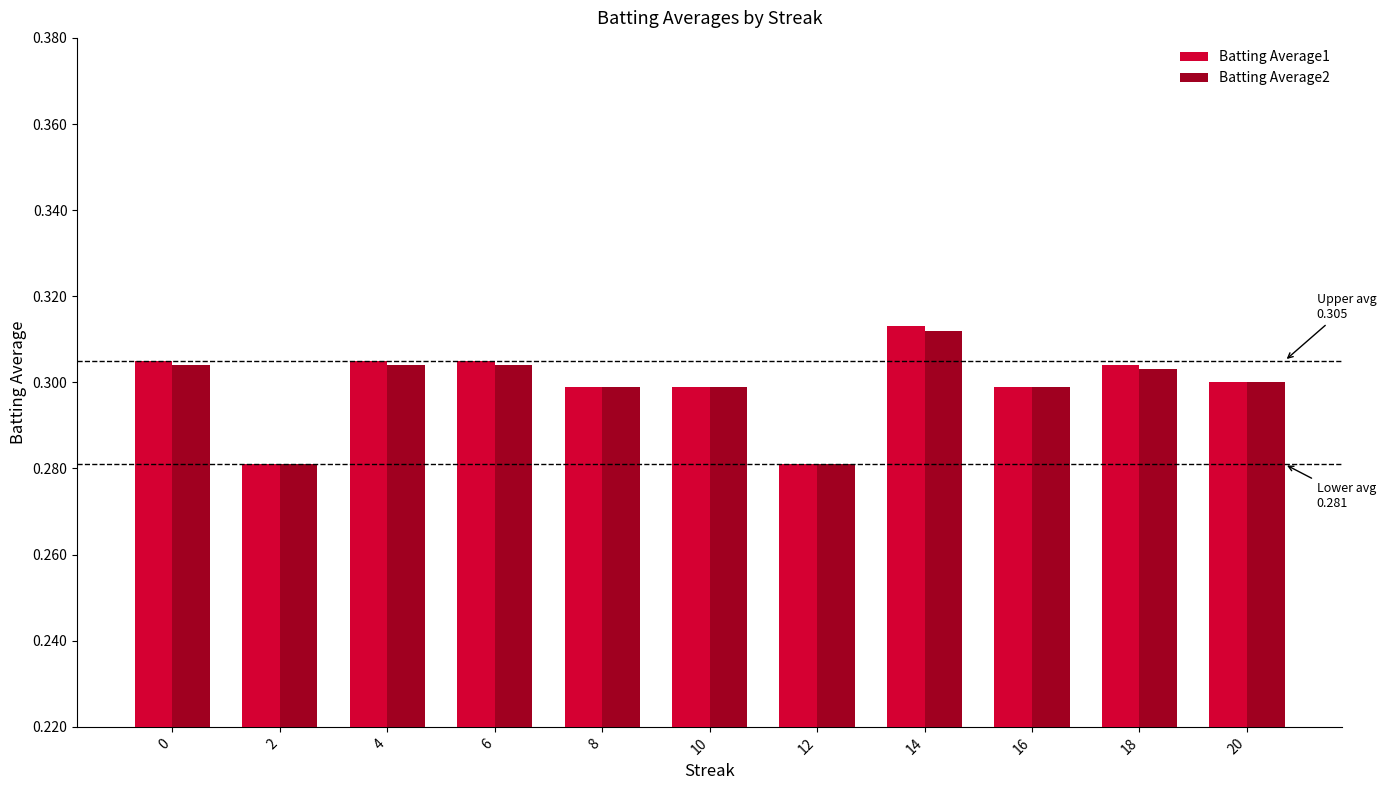

Is the value of Batting Average2 at 14 greater than the value of Batting Average1 at 0?

Yes